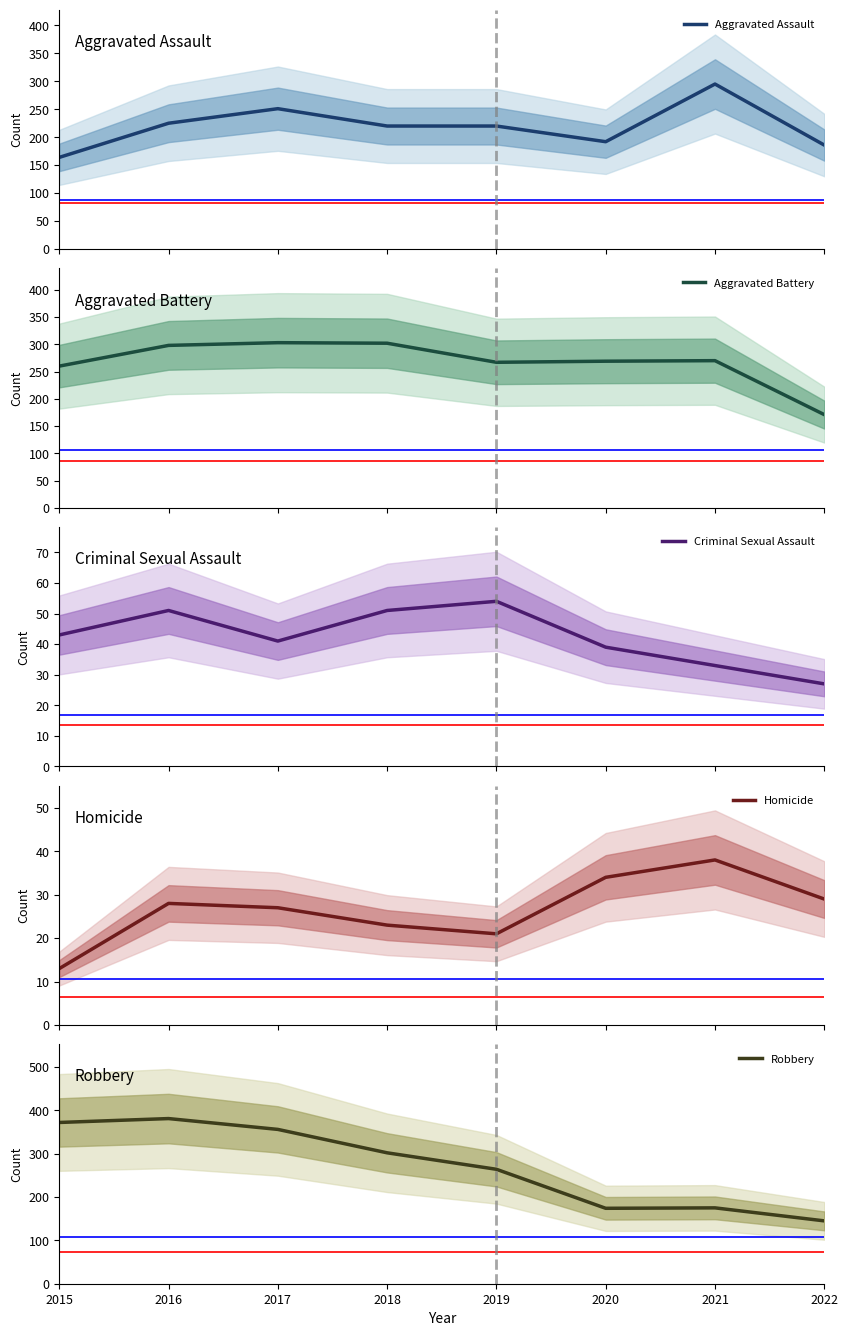

What is the sum of all Homicide values?

213